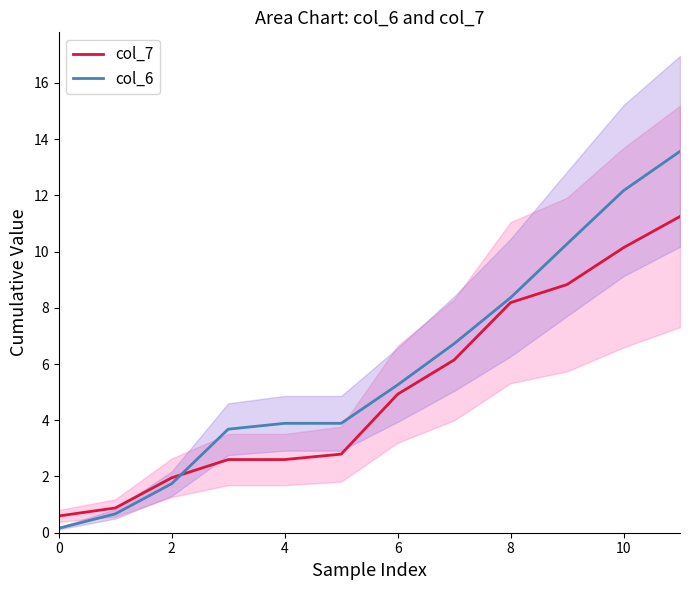

What is the difference between the col_6 values at 6 and 0?

5.1